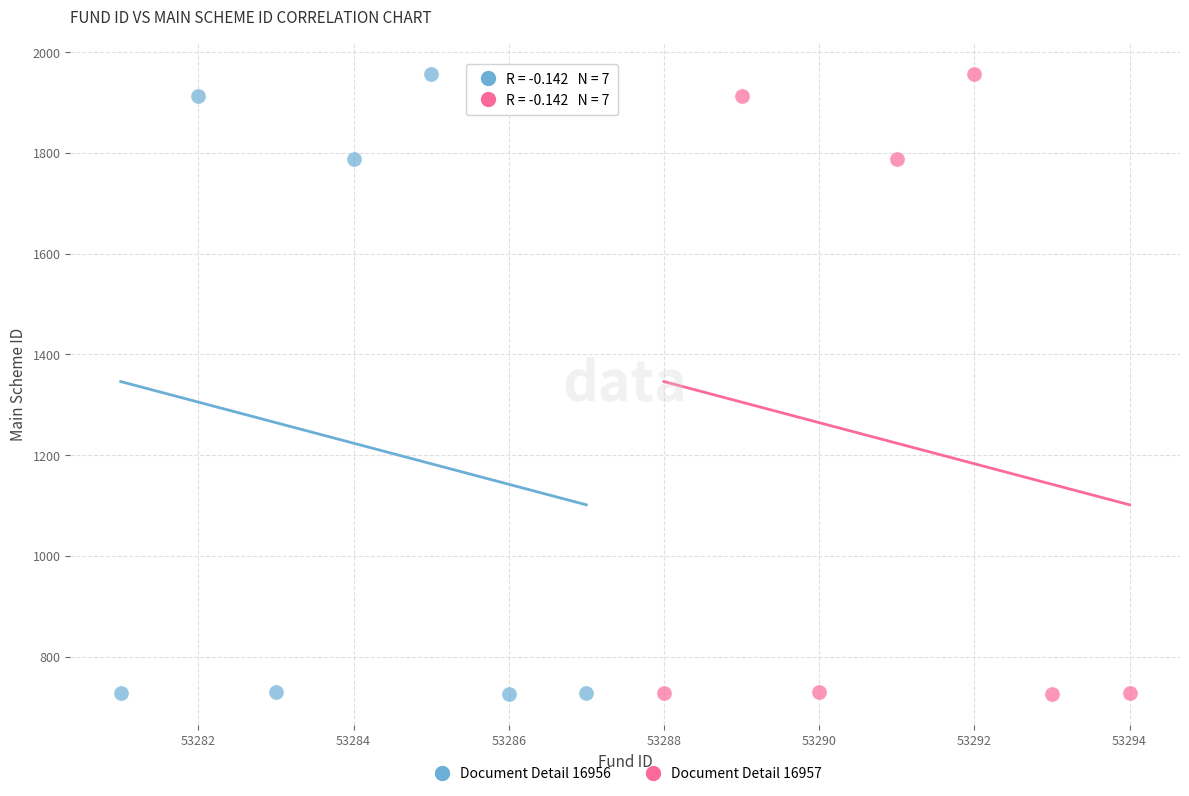

What are all the series names shown in the legend?

Document Detail 16956, Document Detail 16957